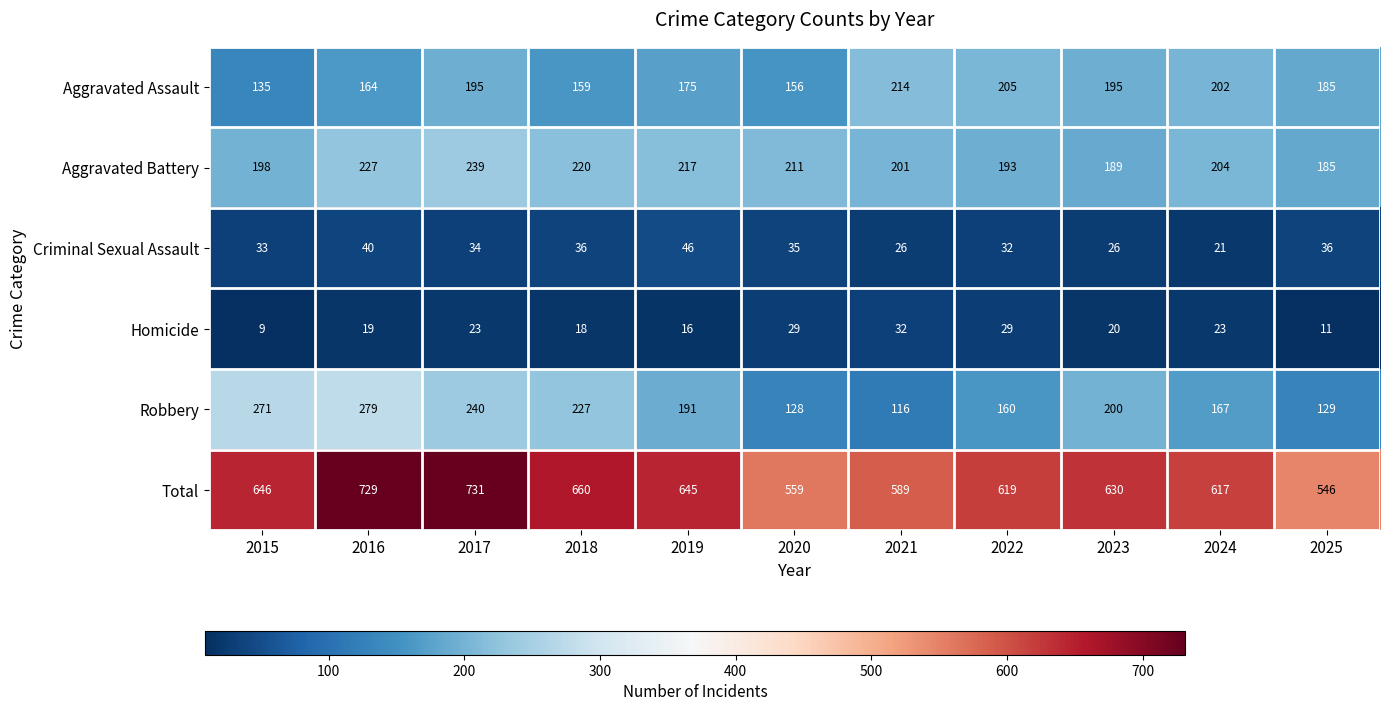

What is the average value of the Total series?

634